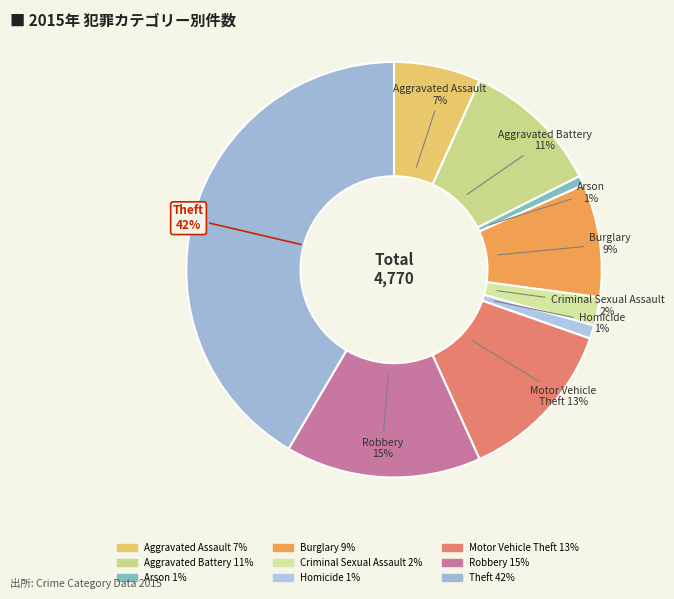

Between Aggravated Battery and Aggravated Assault, which is larger?

Aggravated Battery